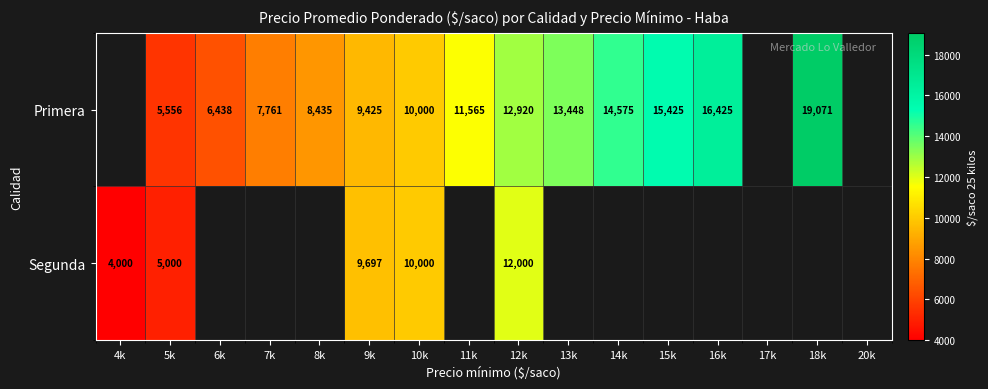

At which category does the chart reach its minimum across all series?

4k